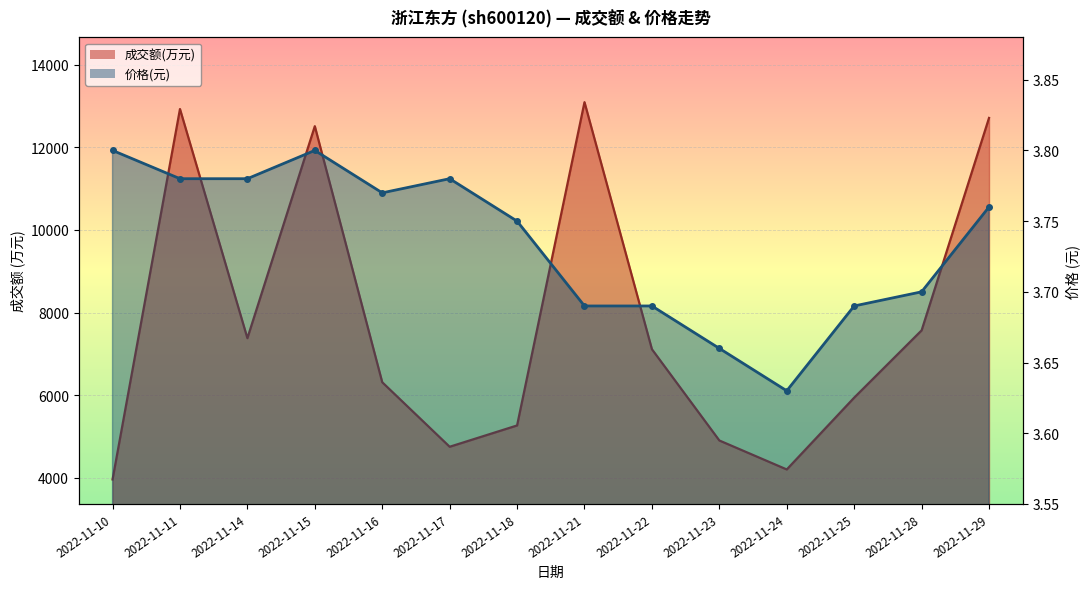

True or false: 价格 and 成交额(万元) cross at least once.

False